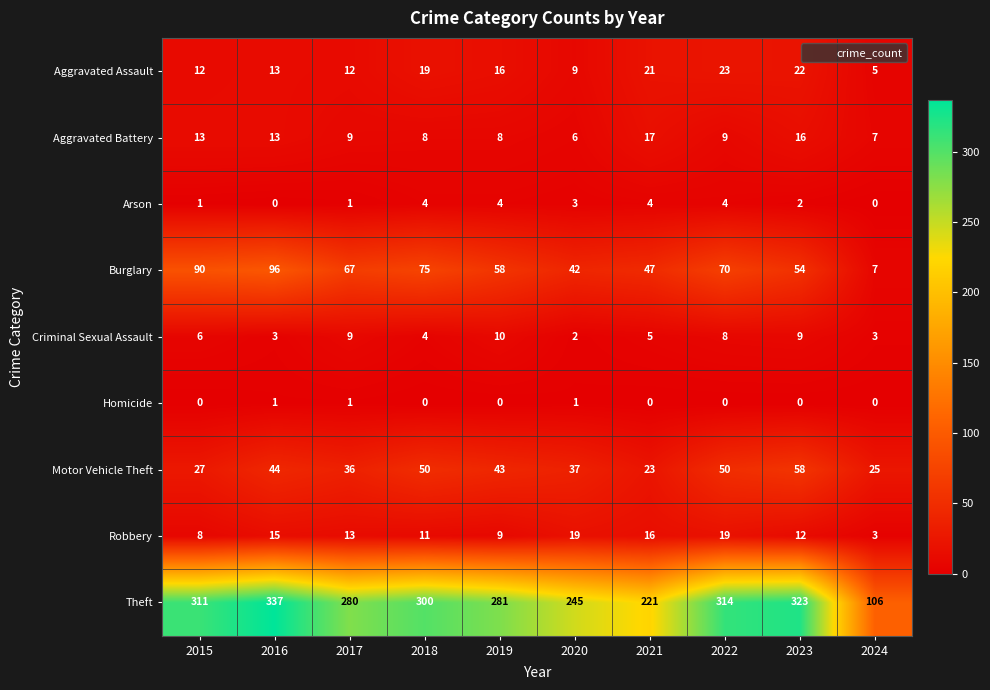

Where is Robbery nearest to the value 11?

2018